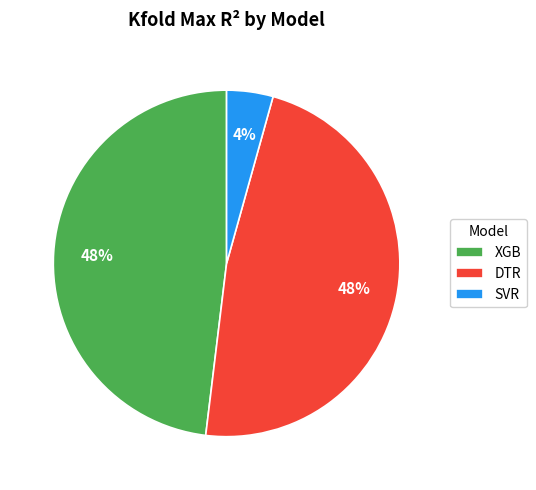

Count the number of slices in the pie.

3